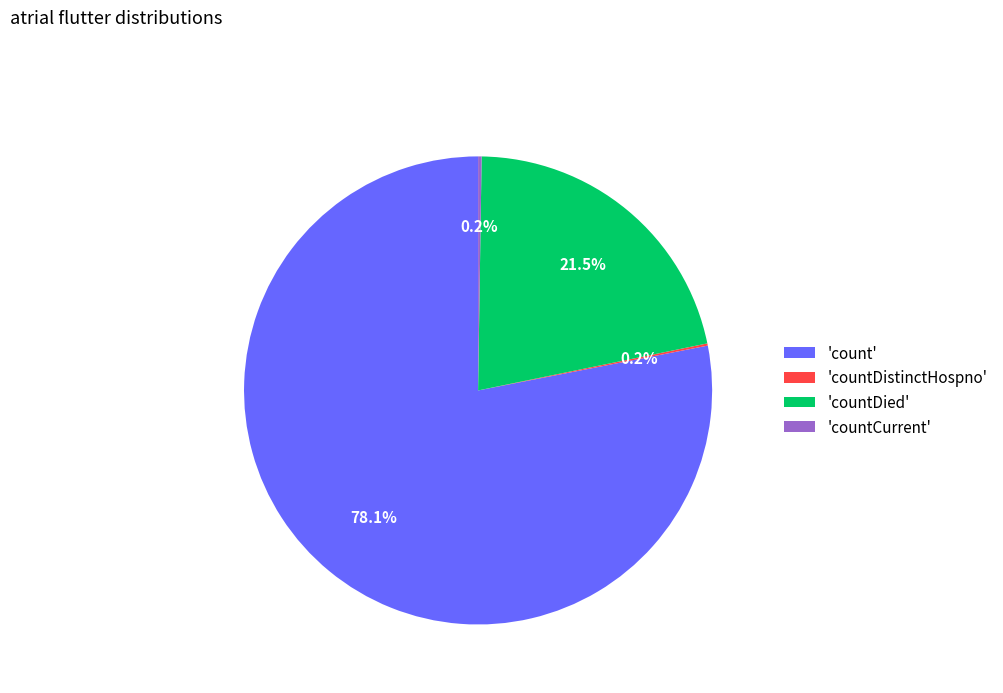

Which category has the biggest portion of the pie?

'count'